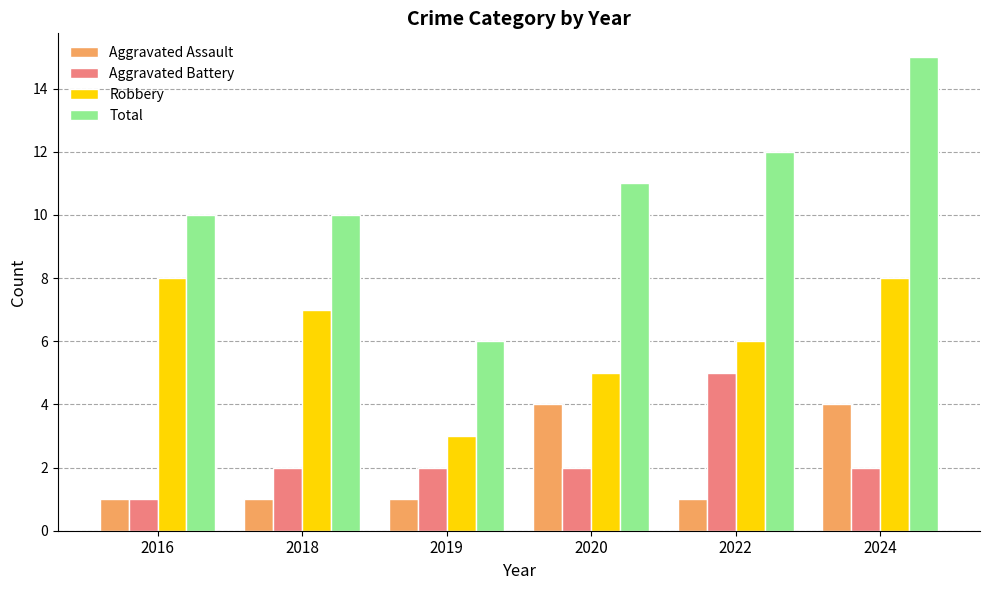

Rank the series at 2018 from lowest to highest value.

Aggravated Assault, Aggravated Battery, Robbery, Total